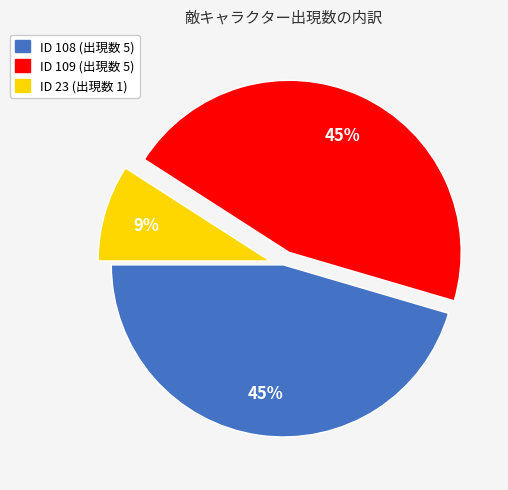

Is the sum of ID 23 (出現数 1) and ID 109 (出現数 5) greater than half?

Yes